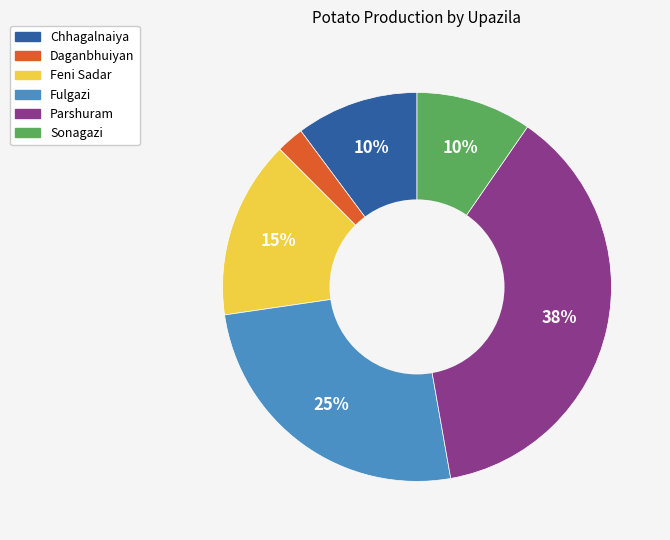

What is the ratio of the value at Daganbhuiyan to the value at Sonagazi?

0.2